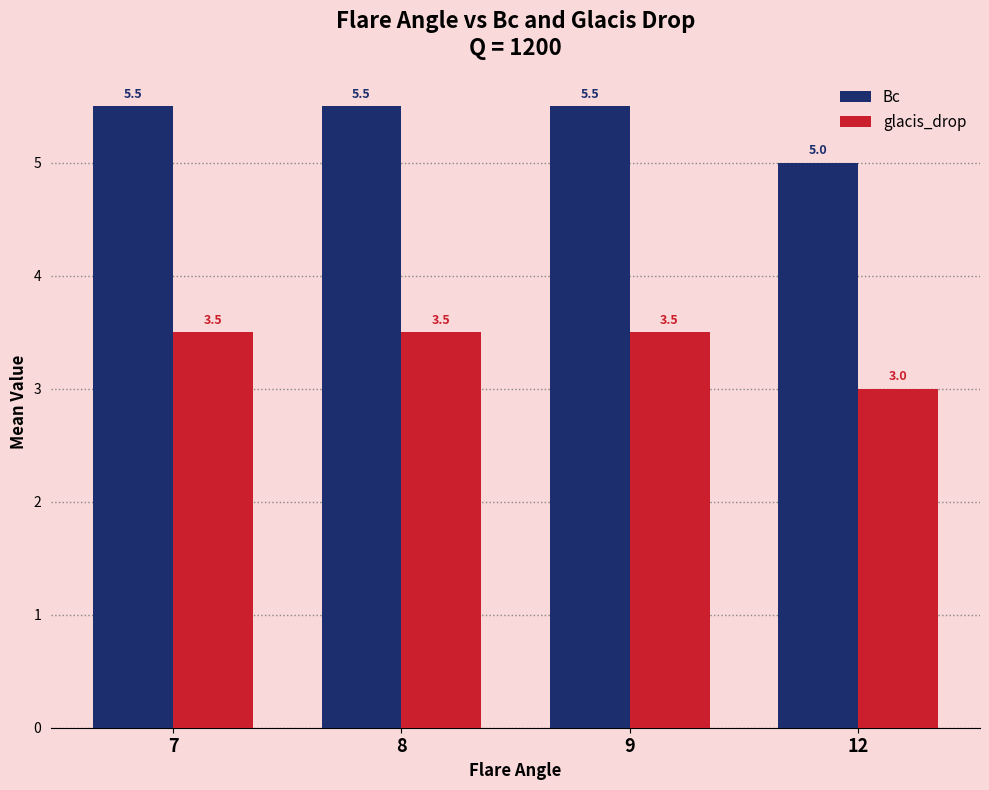

What is the difference between the maximum and minimum values in the Bc series?

0.5